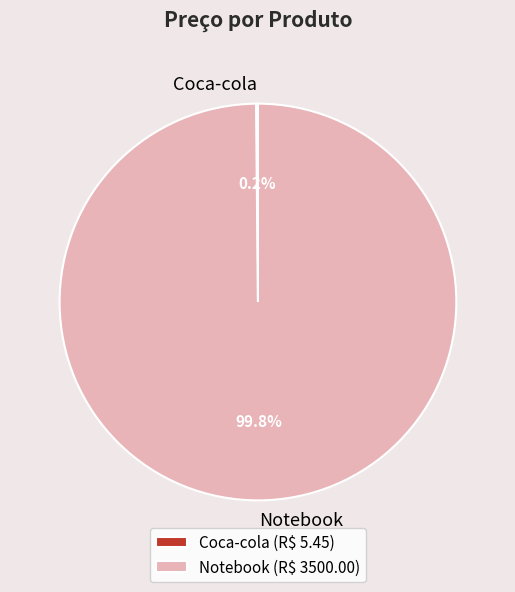

To the nearest percent, what portion does Notebook represent?

100%